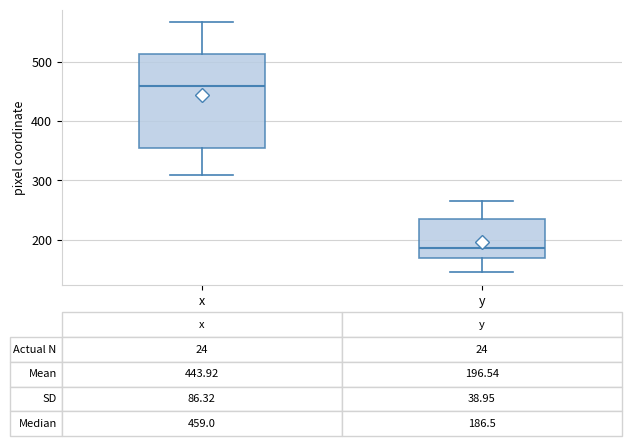

Which box is the tallest, from its lower edge to its upper edge?

x